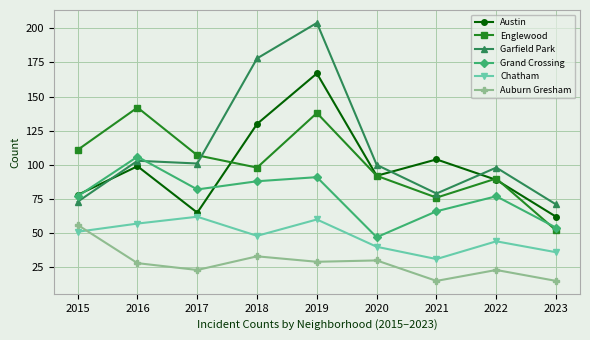

What is the sum of all Chatham values?

429